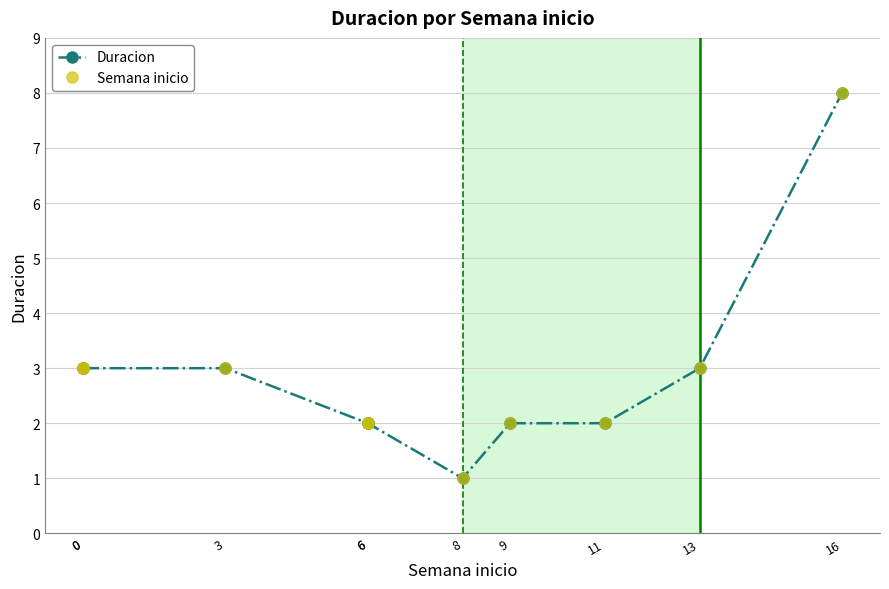

How many values in the Duracion series are below 3?

5